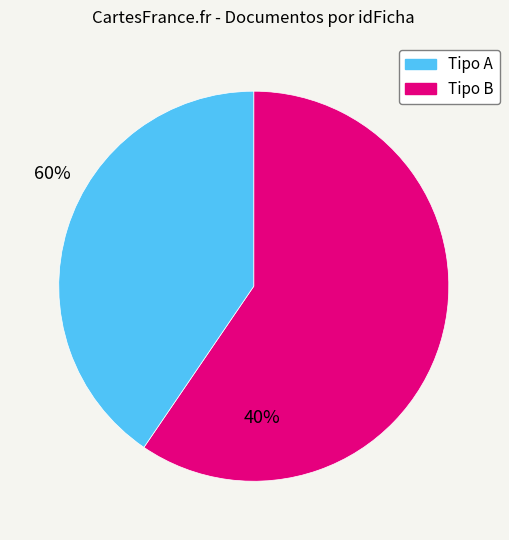

Approximately how many times larger is the value at Tipo A compared to Tipo B?

1.5